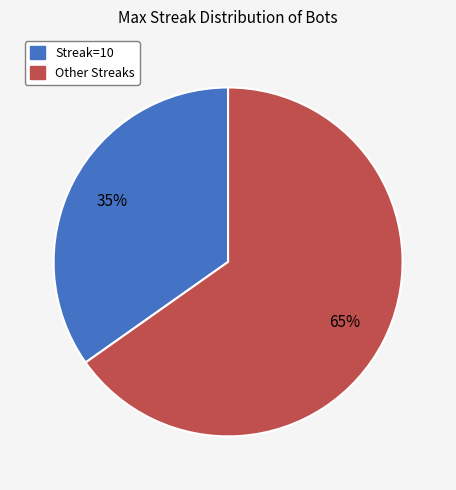

To the nearest percent, what is the difference between the largest and smallest slice percentages?

30%